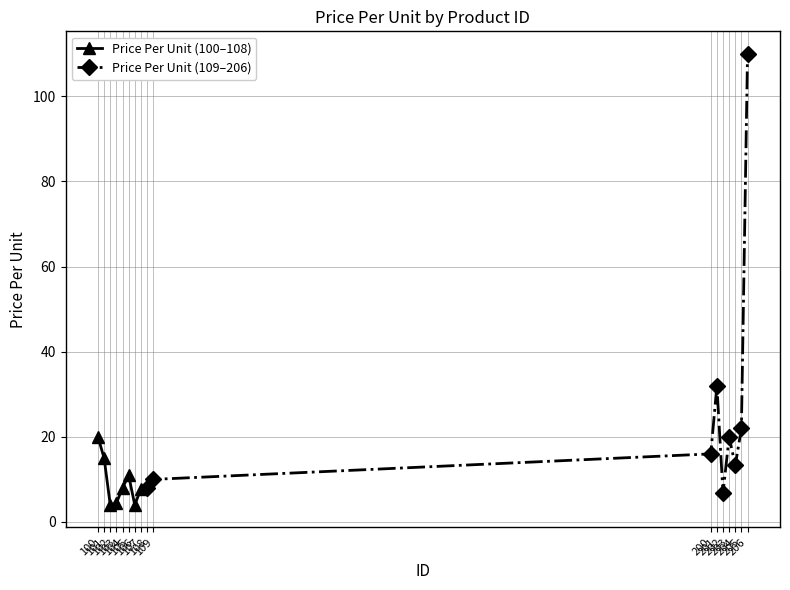

Approximately how many times larger is the value at 107 compared to 106?

1.9